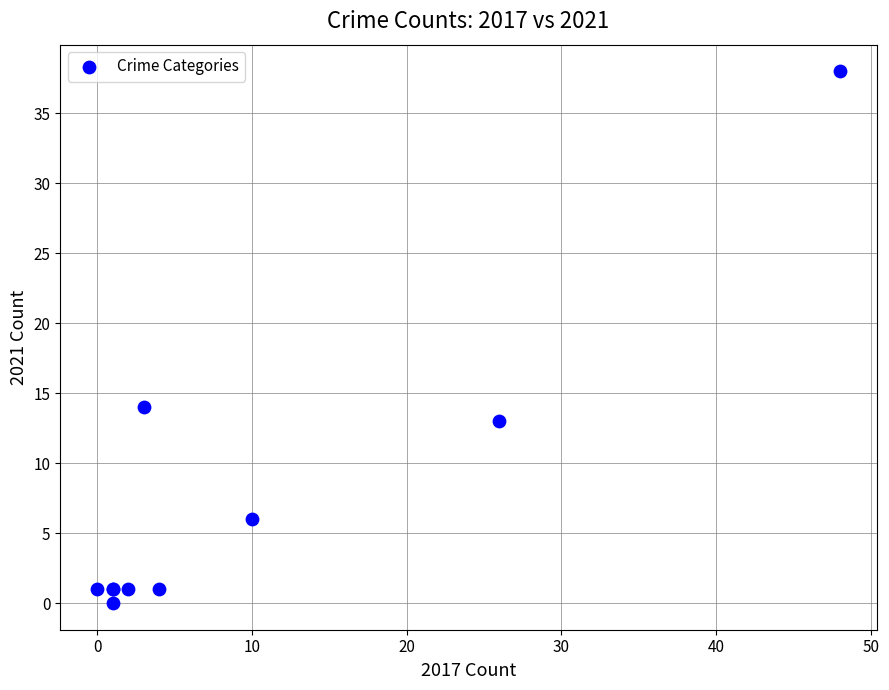

What Y value in the scatter plot is closest to 19?

14